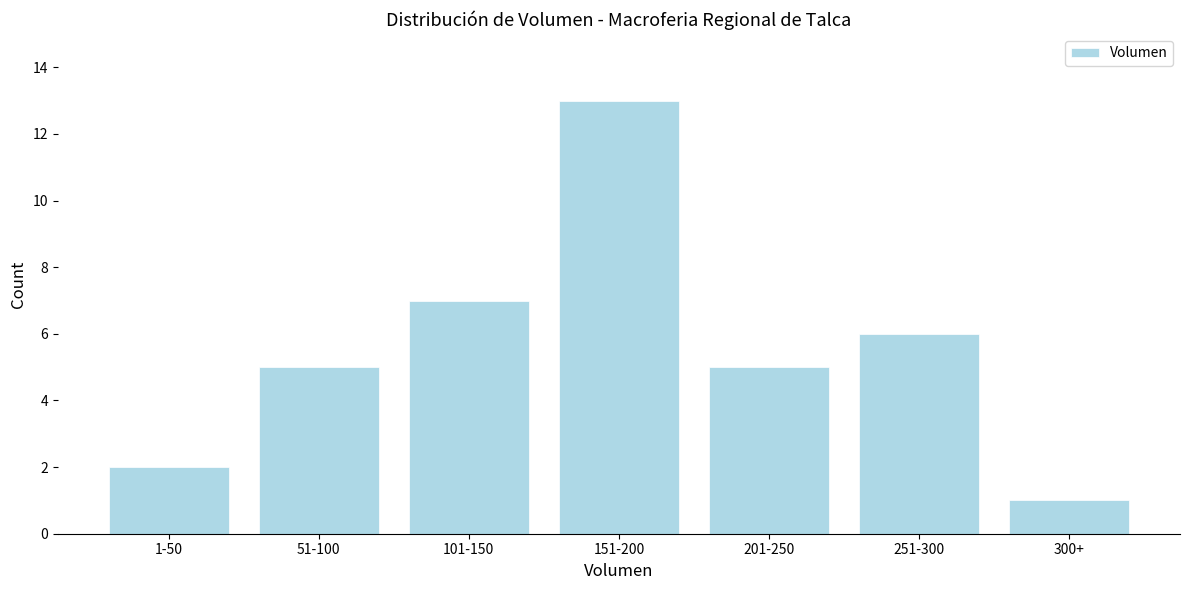

Reading right to left, what are all the values shown in this chart?

300+=1	251-300=6	201-250=5	151-200=13	101-150=7	51-100=5	1-50=2